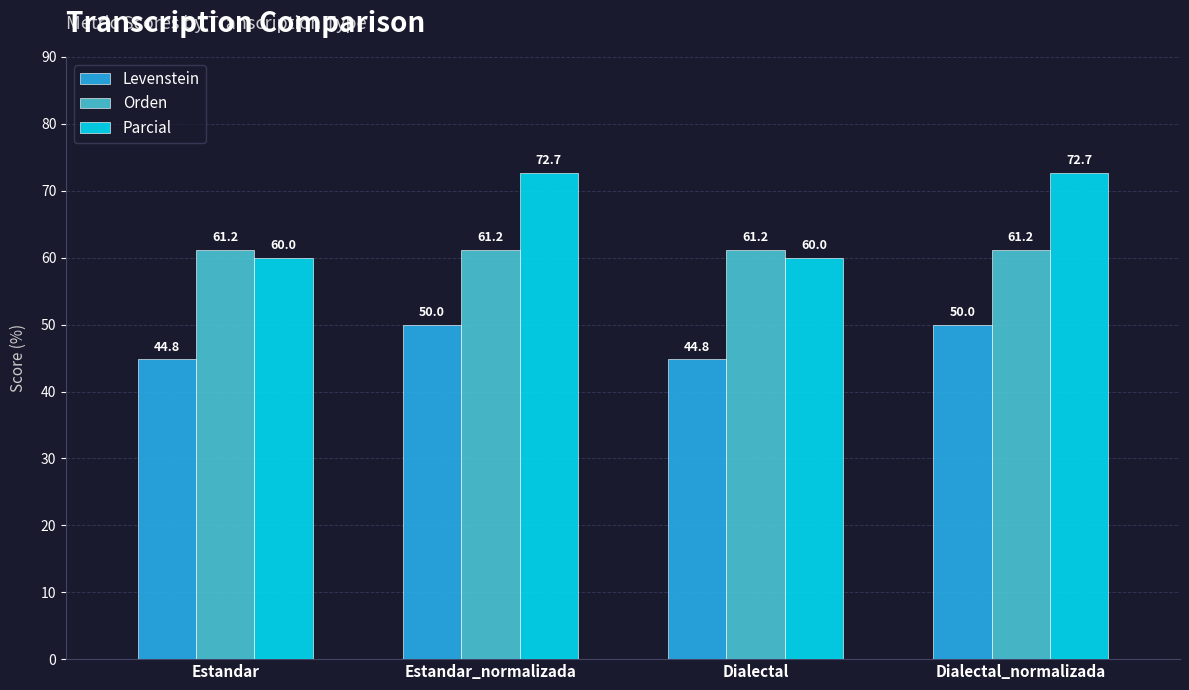

The Levenstein series shows 50.0 at Estandar_normalizada. True or false?

True